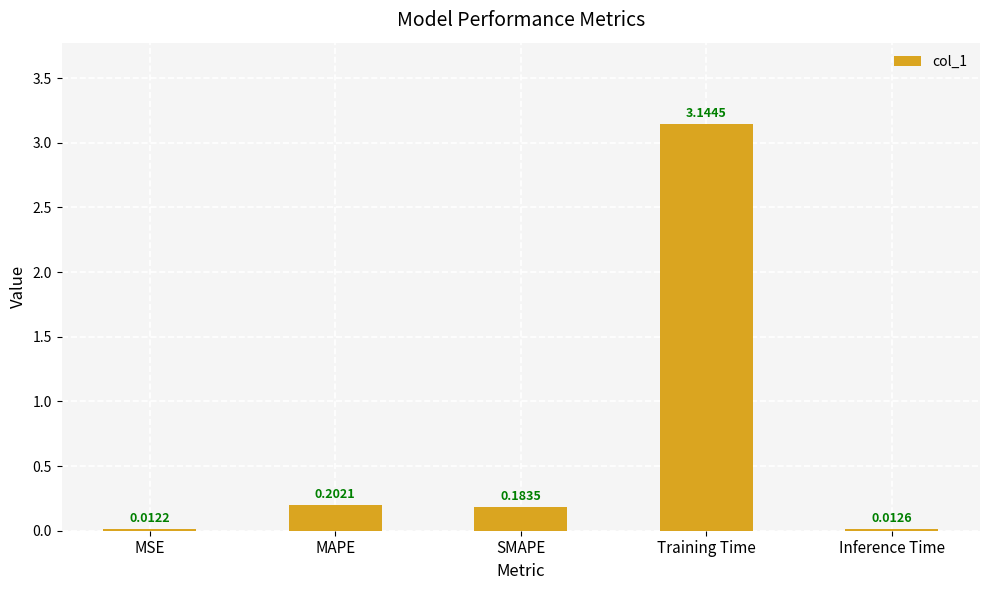

Which has a higher value, Inference Time or MAPE?

MAPE